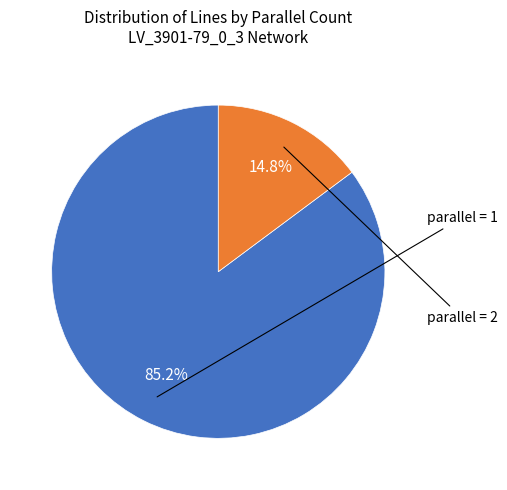

Count the number of slices in the pie.

2